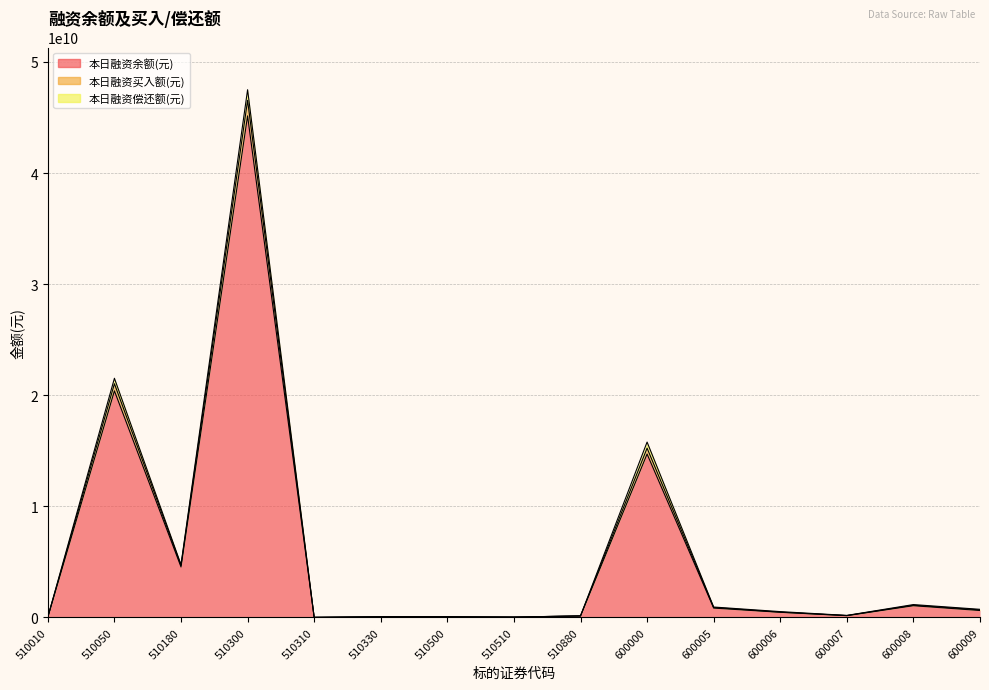

The 本日融资买入额(元) series shows 107181207 at 510330. True or false?

False